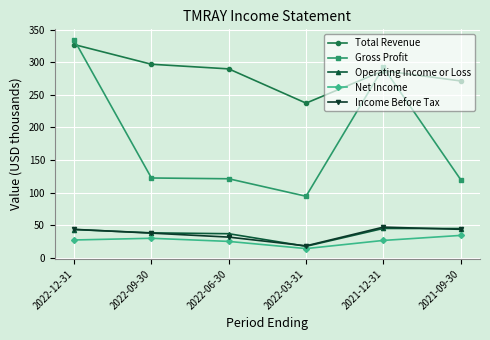

What is the value of the Total Revenue point at the 6th from the left?

271.2